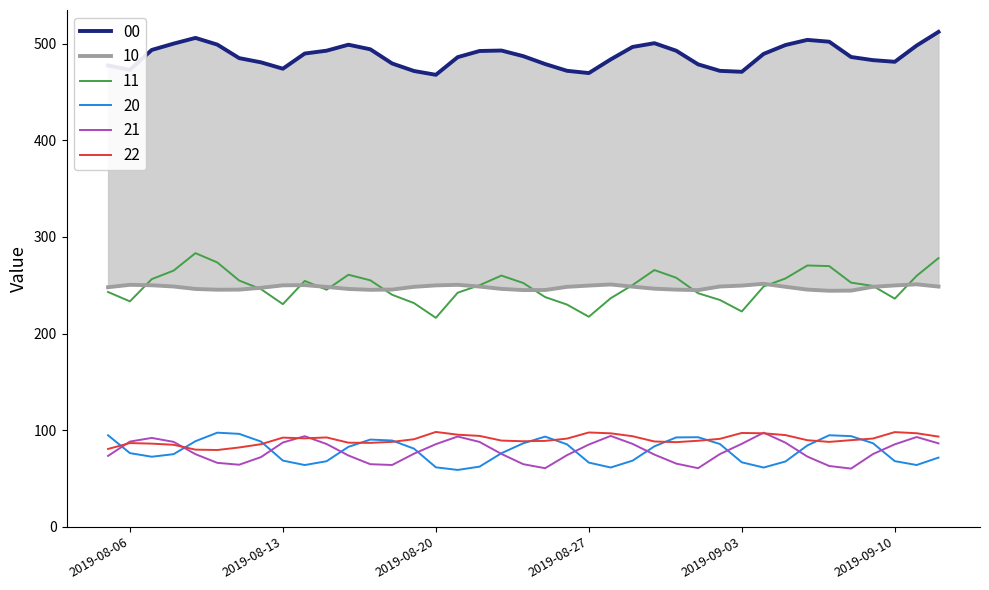

What is the total value across all series at 2019-08-26?

1200.8